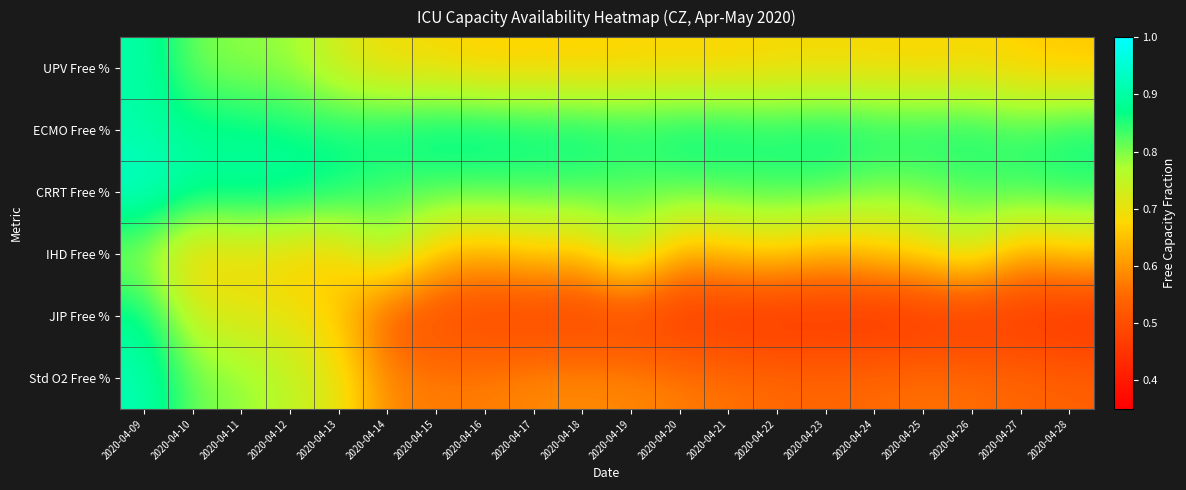

Between 2020-04-10 and 2020-04-15, which series saw the biggest shift?

JIP Free %